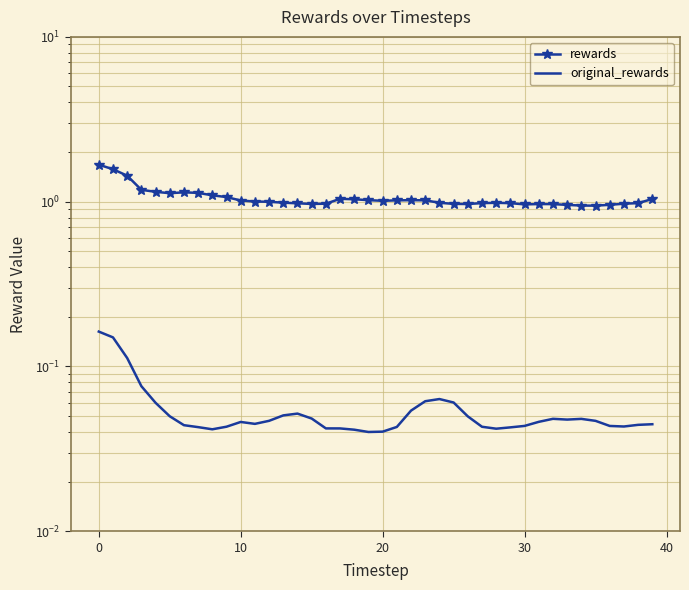

Count the original_rewards values in the range 0 to 1.

40